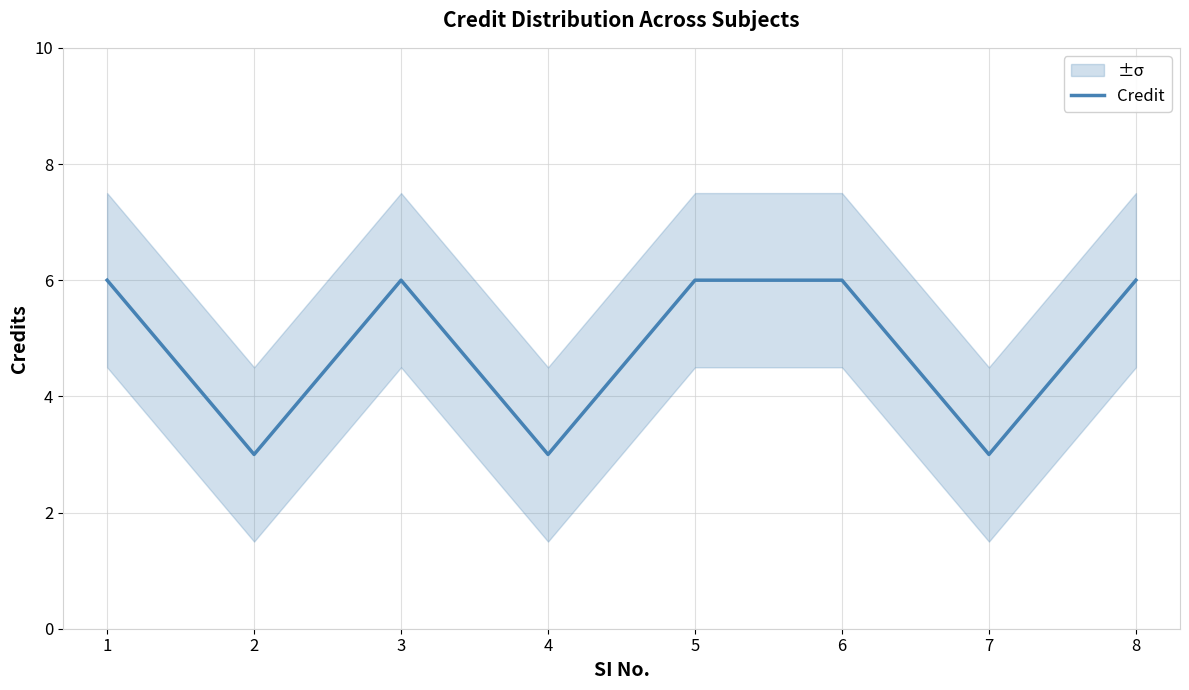

How many data points does each series have?

8